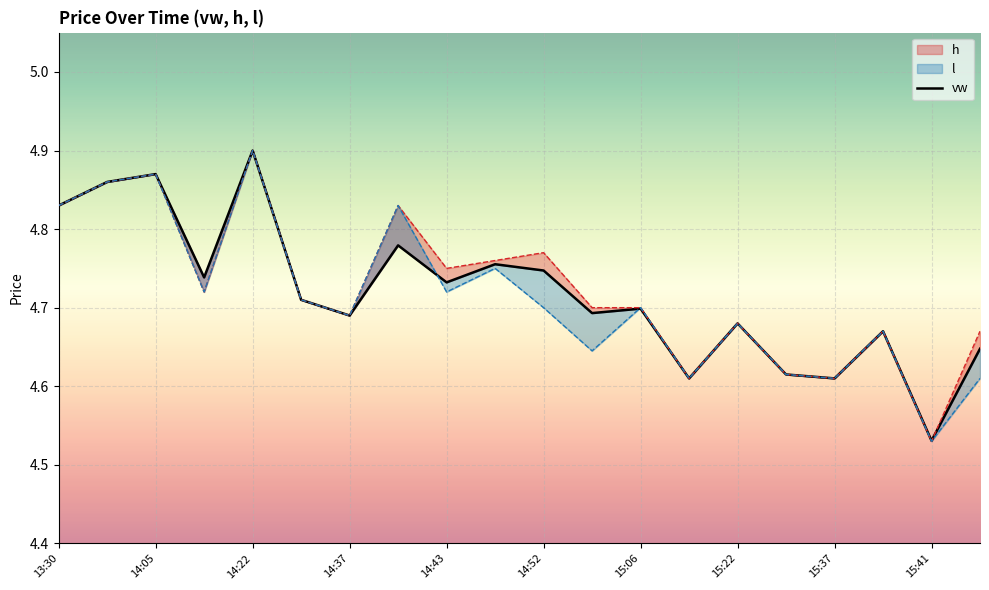

Is it true that the value at 19 is 6.8?

False